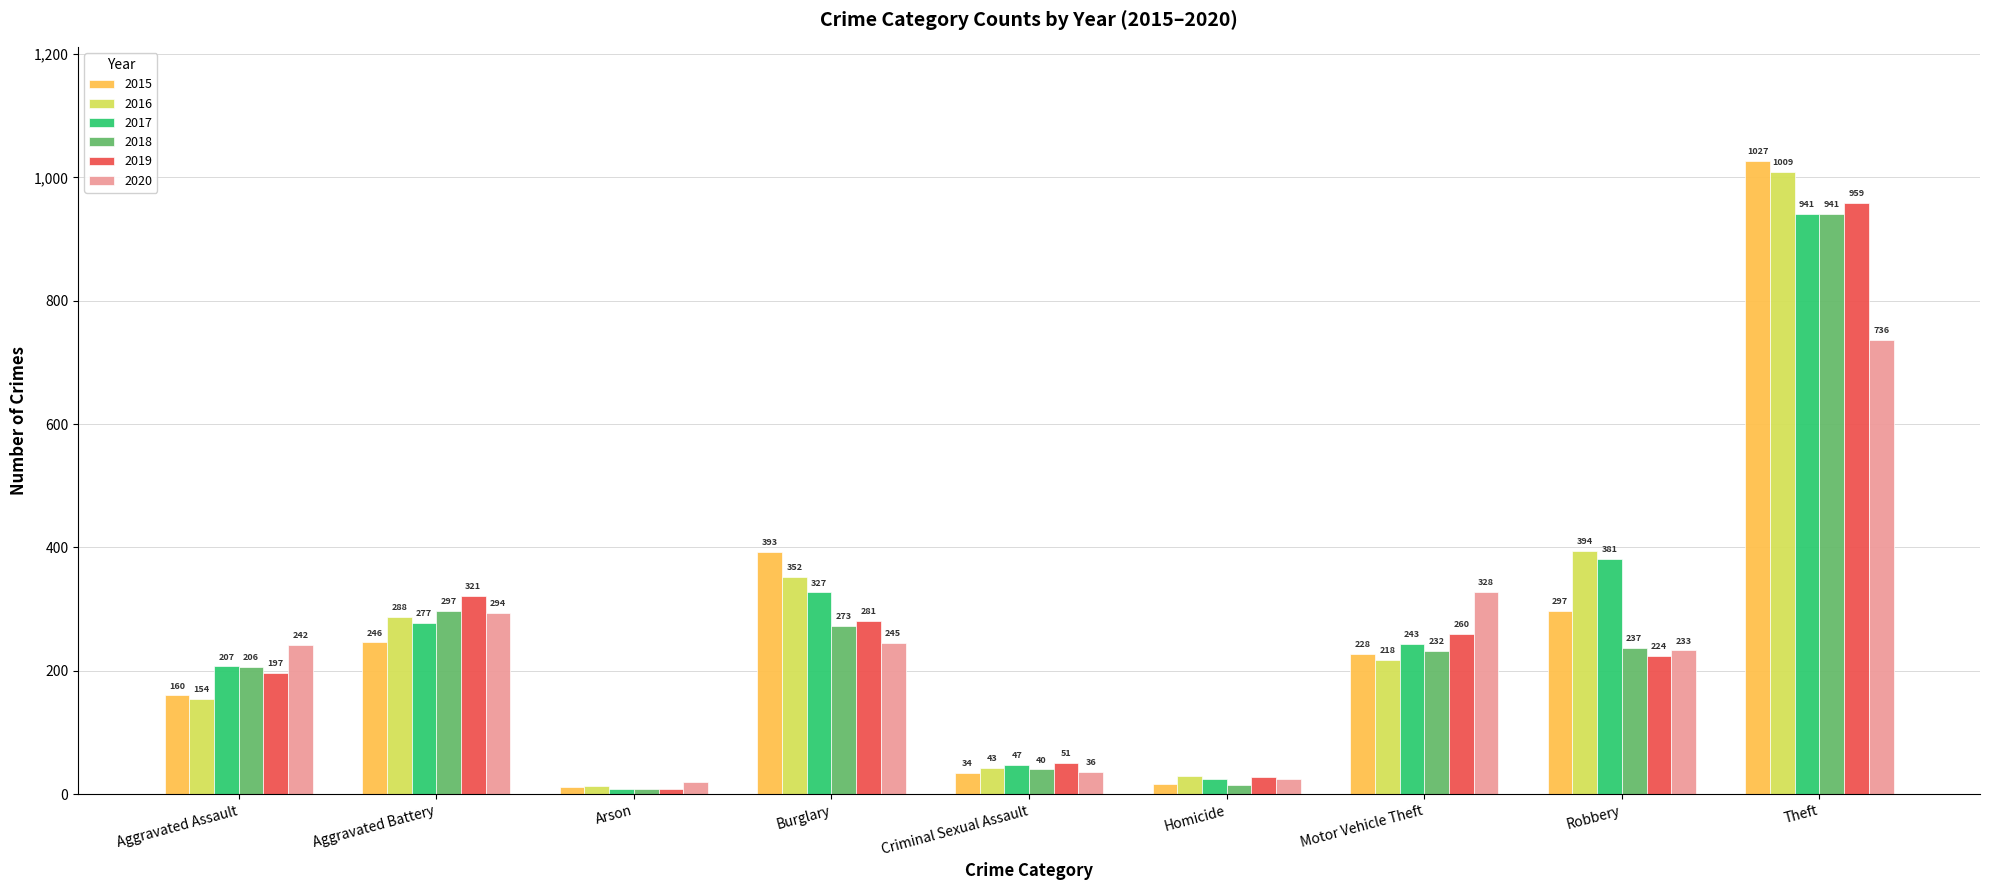

Reading right to left, extract all data points from this chart.

2015: 1027	297	228	17	34	393	11	246	160
2016: 1009	394	218	29	43	352	13	288	154
2017: 941	381	243	24	47	327	9	277	207
2018: 941	237	232	15	40	273	9	297	206
2019: 959	224	260	27	51	281	8	321	197
2020: 736	233	328	24	36	245	20	294	242